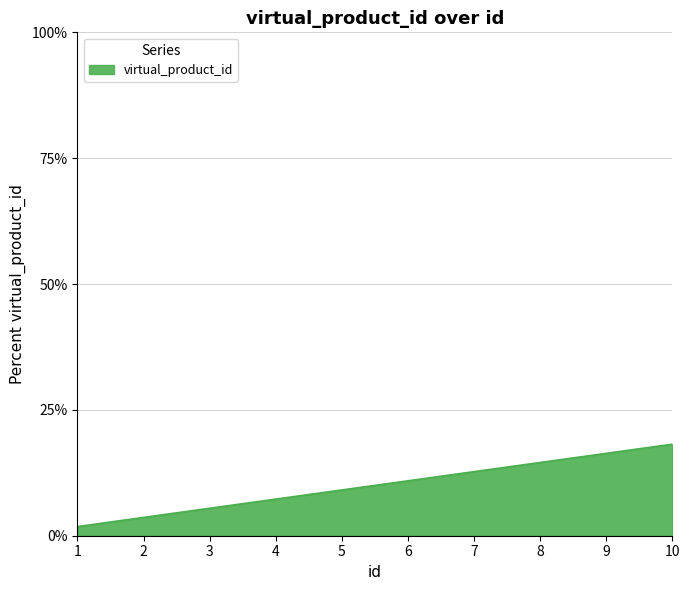

The chart shows a value of 9.4 at 3. True or false?

False